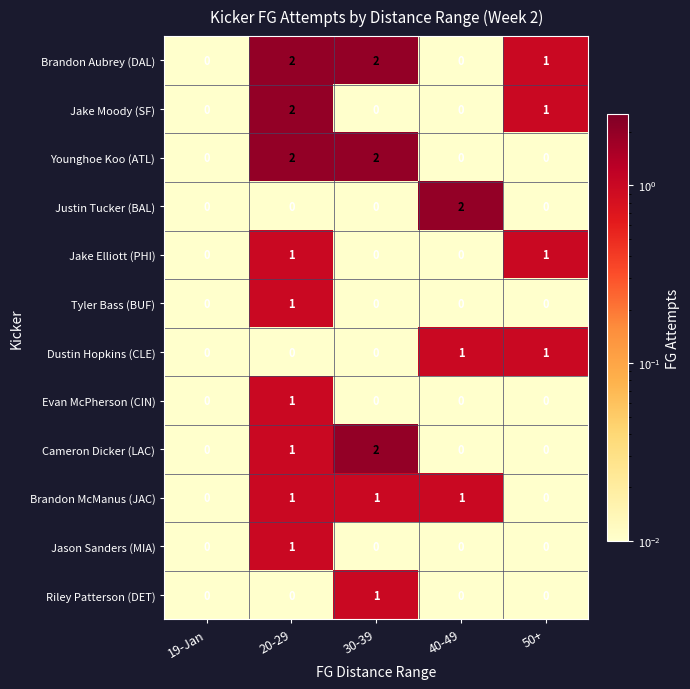

What is the sum of all Cameron Dicker (LAC) values?

3